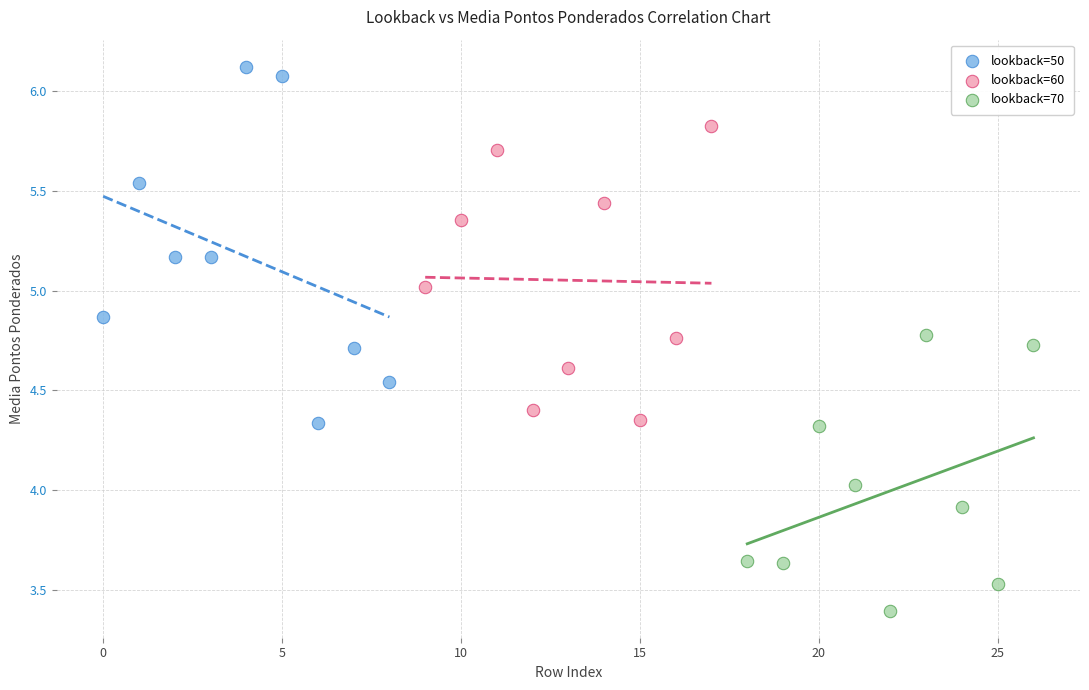

Which series contains the lowest Y value?

lookback=70